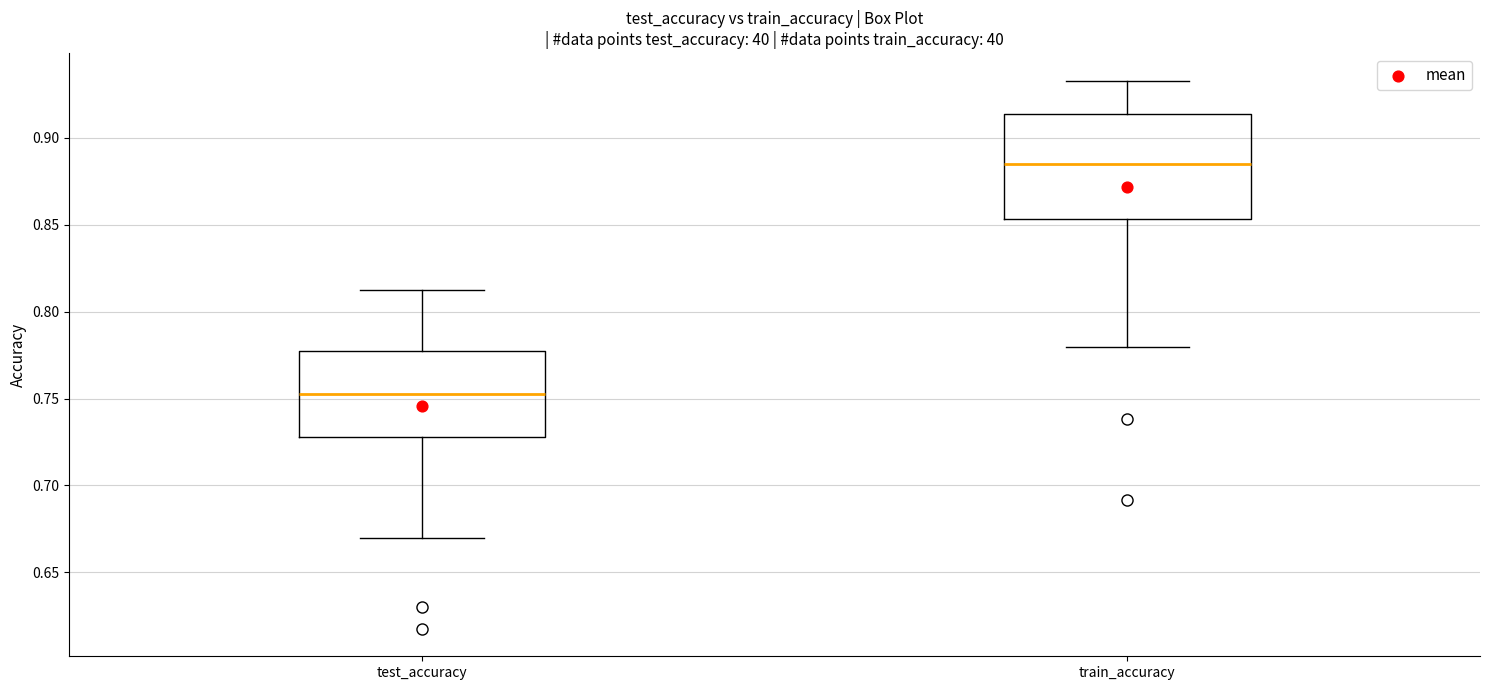

Comparing the boxes themselves (not the whiskers), which one is the tallest?

train_accuracy